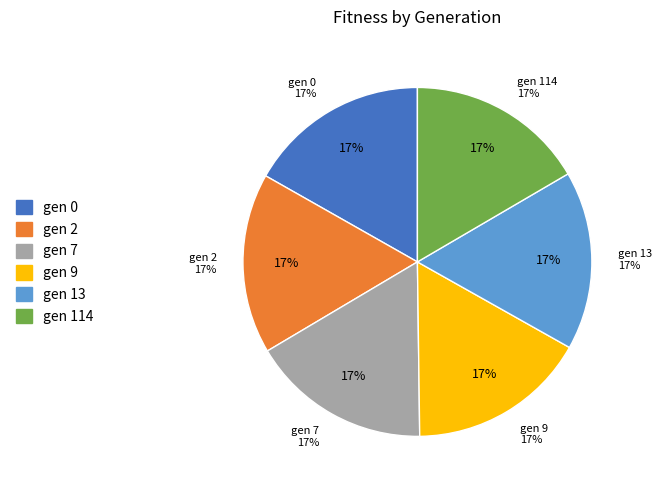

Which category has the biggest portion of the pie?

gen 0